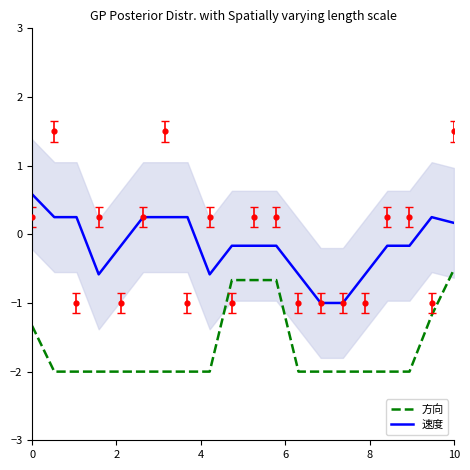

Which series has the widest spread of Y values?

速度